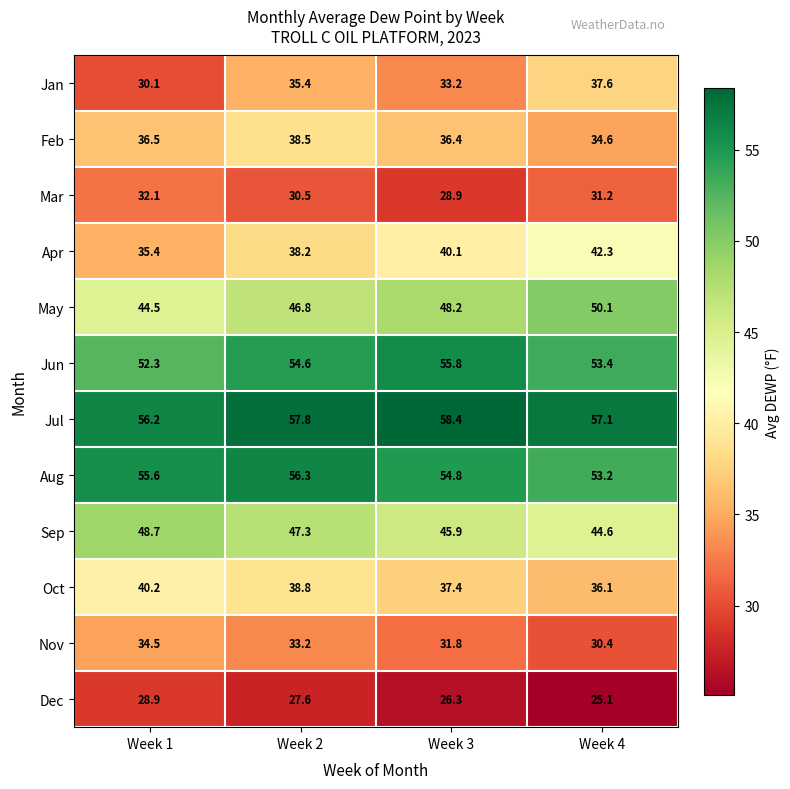

Which category has the lowest value across all series?

Week 4